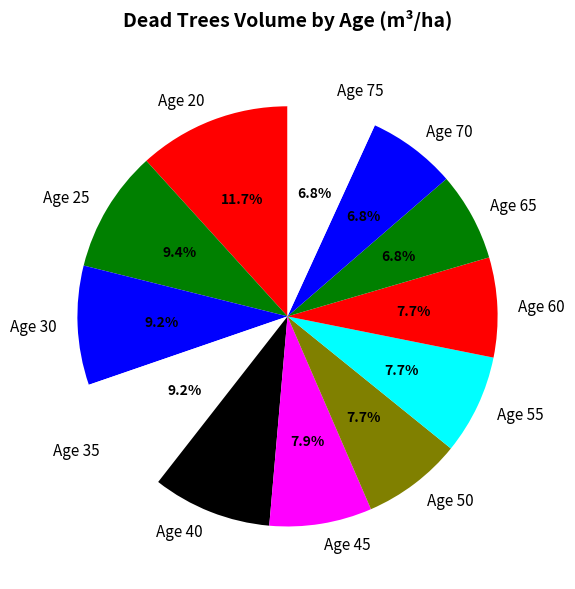

How many segments does this pie chart have?

12